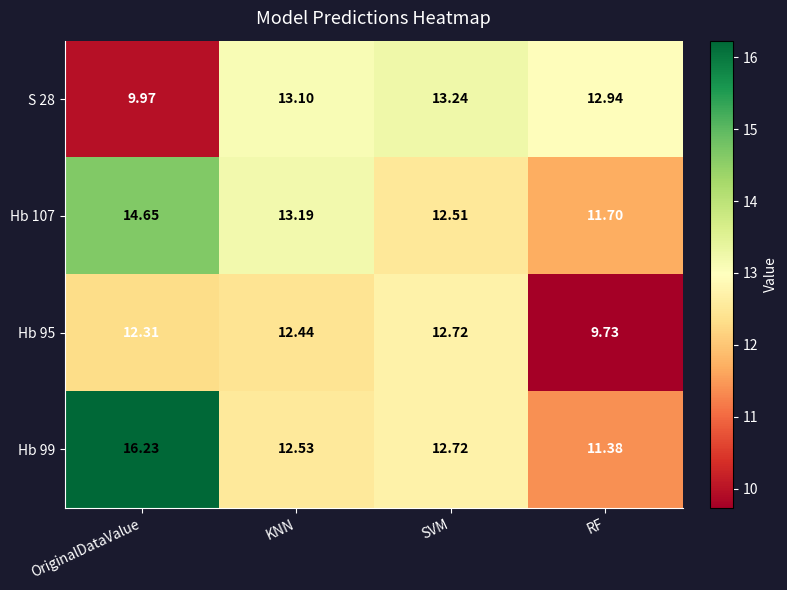

Rank the series by their maximum value, from highest to lowest.

Hb 99, Hb 107, S 28, Hb 95